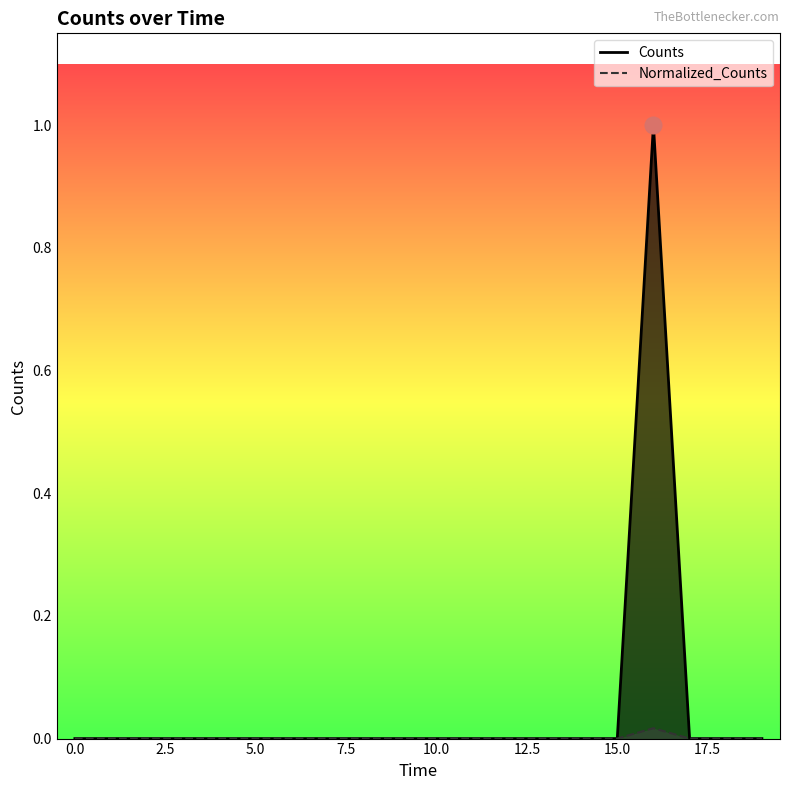

Is it true that Normalized_Counts equals 0.0 at 15200.0?

True